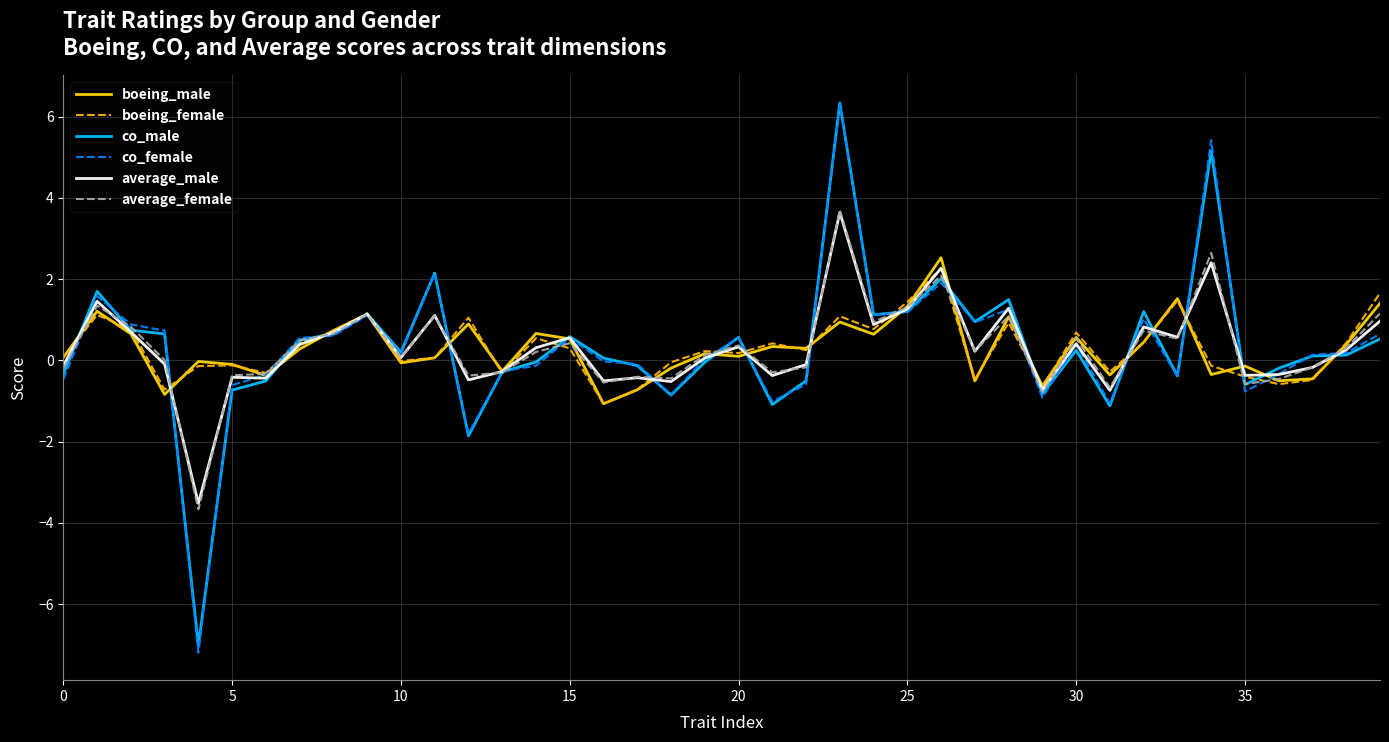

How many distinct data groups are displayed?

6